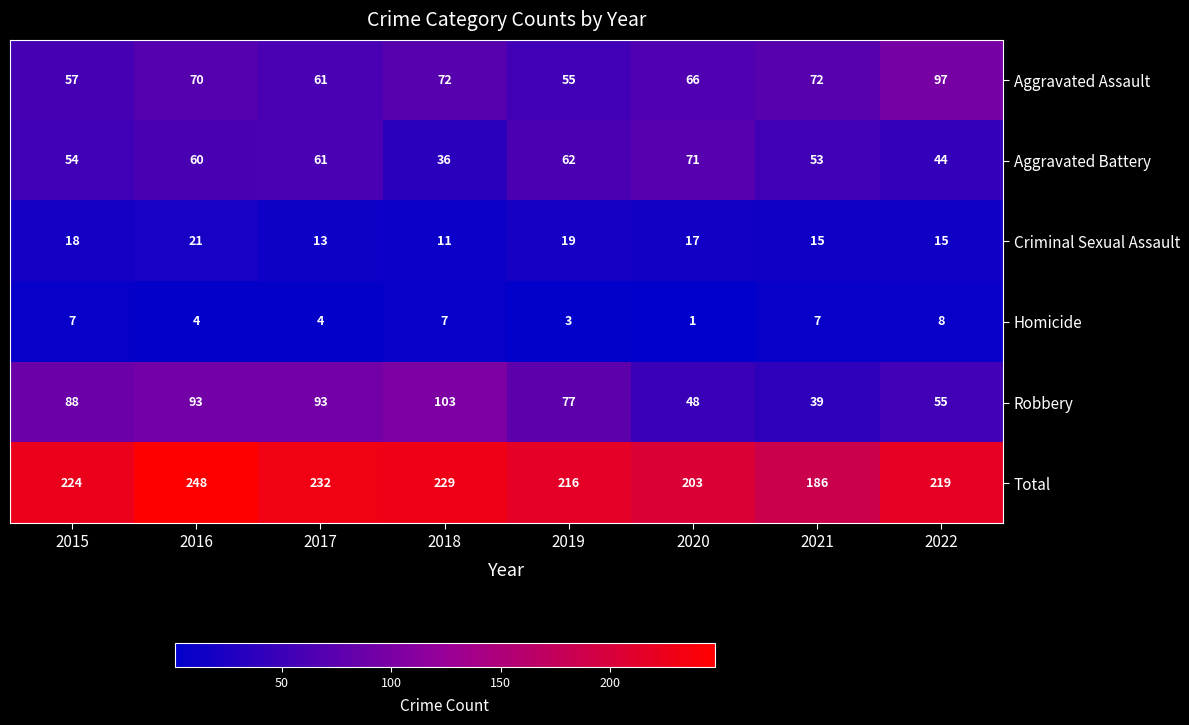

At which category is the sum across all series the highest?

2016